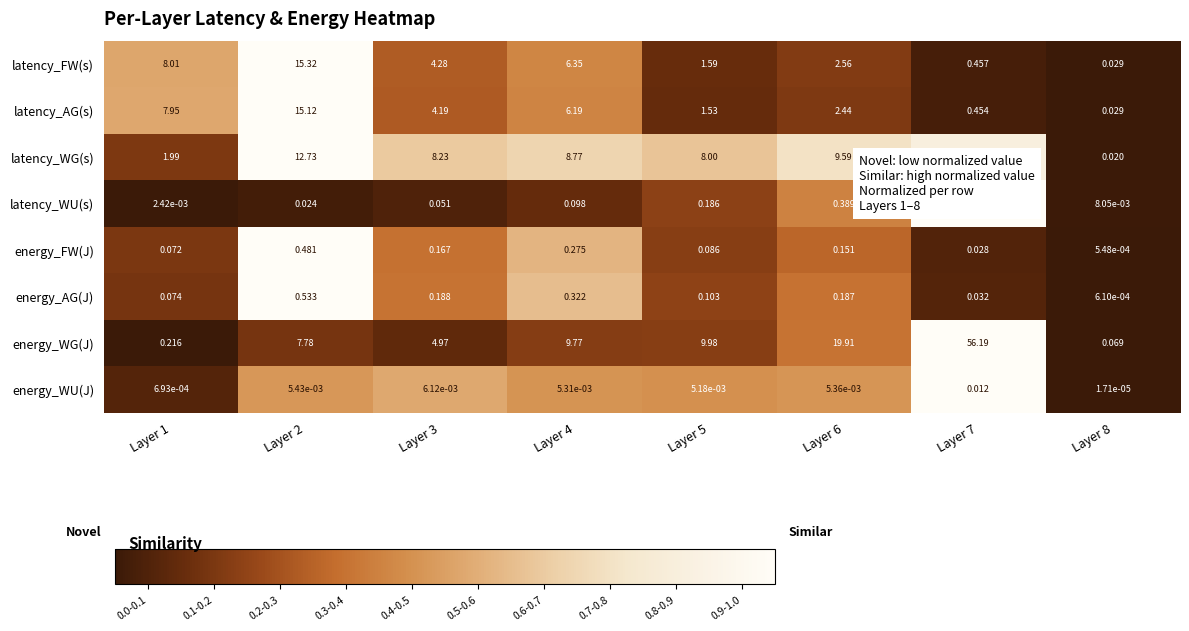

What is the total value across all series at Layer 2?

52.0